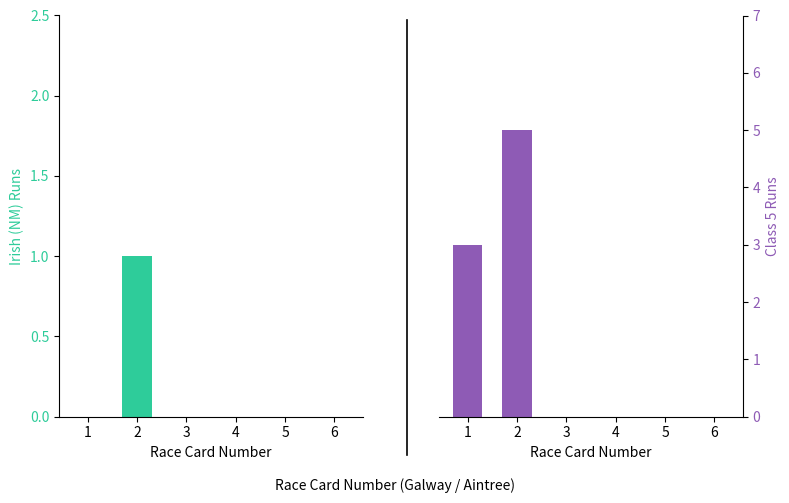

Which series has the largest total across all categories?

Class 5 Runs